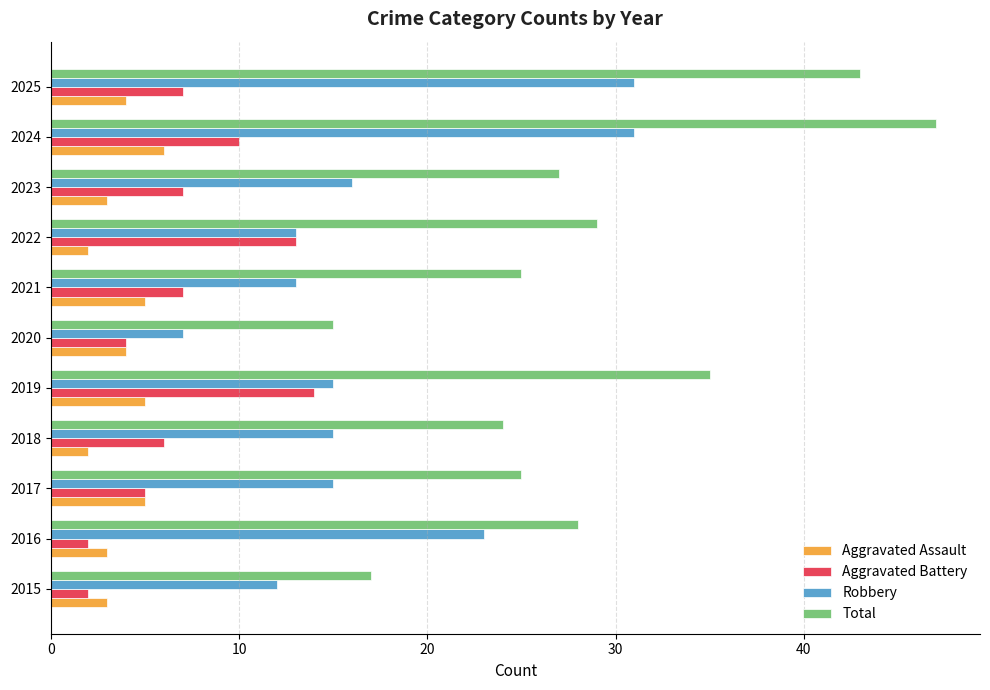

Which series has the largest range (max minus min)?

Total